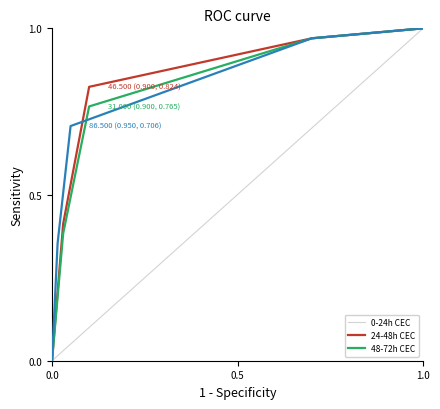

What is the highest value of the 0-24h CEC series?

1.0